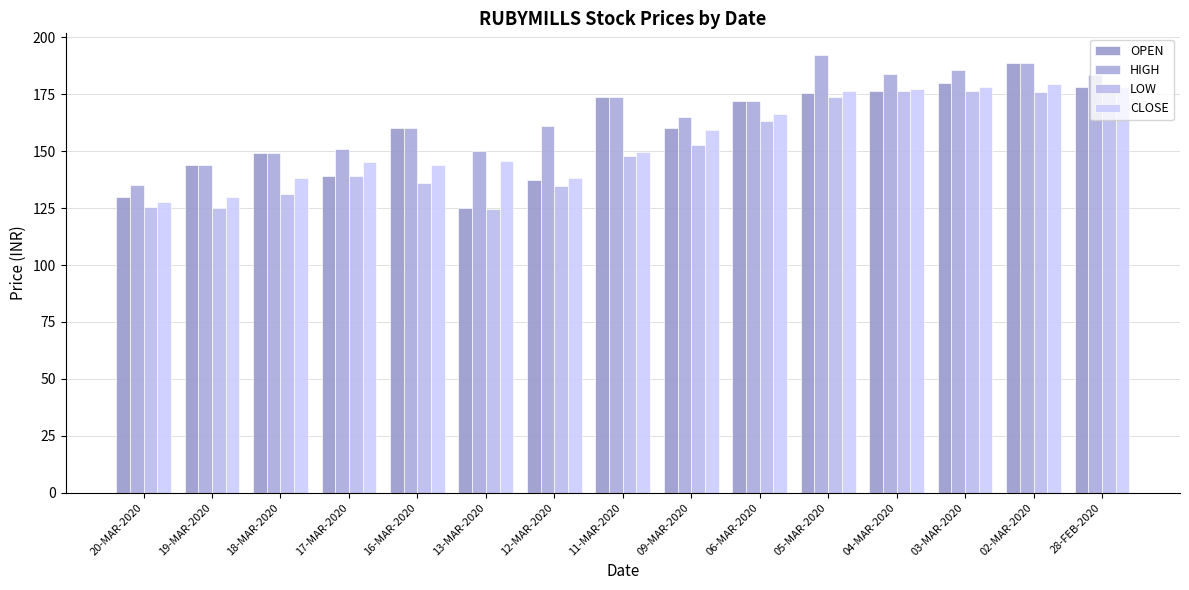

What is the difference between the highest and lowest values at 11-MAR-2020?

25.8